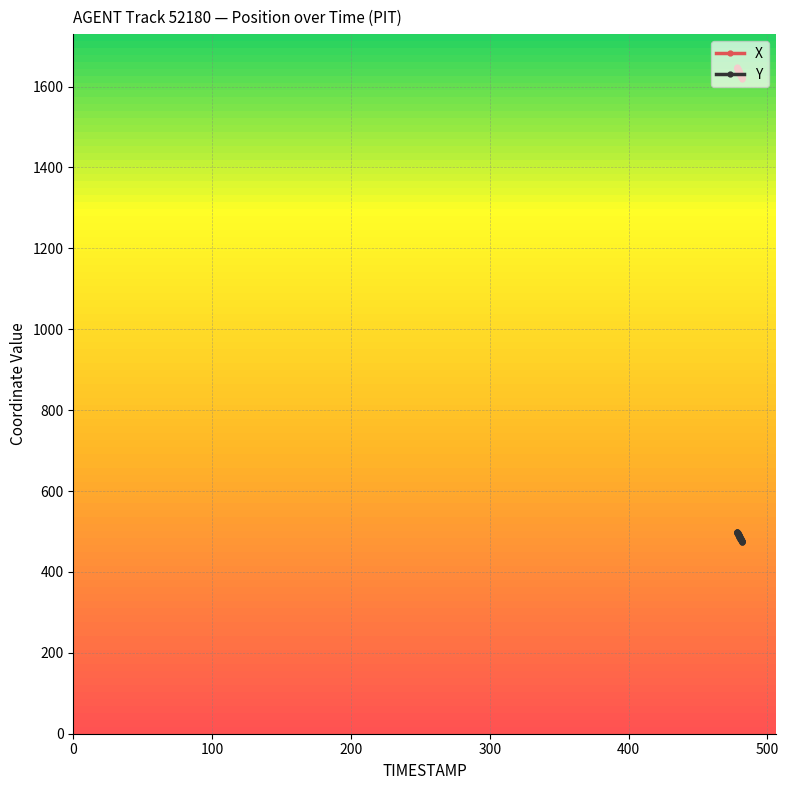

What is the value of the X point at the 11th from the left?

1640.1